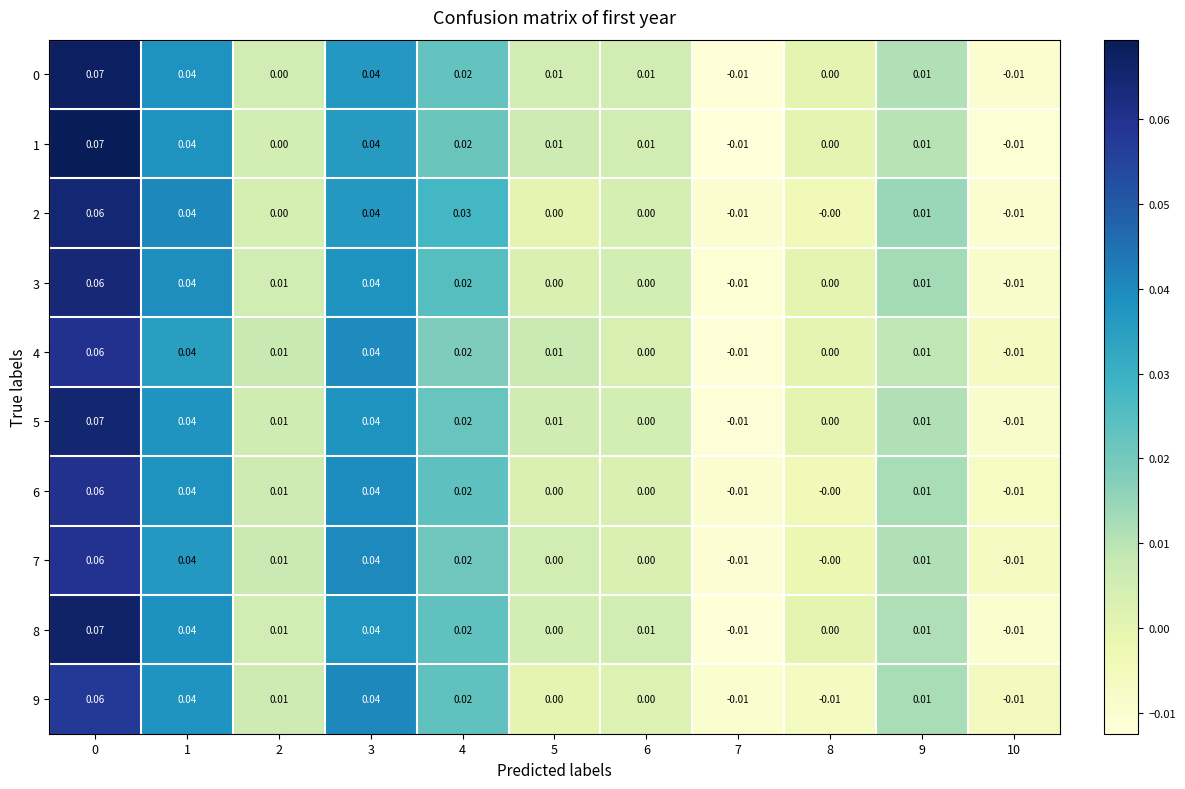

Is the value of 1 at 7 greater than the value of 8 at 1?

No